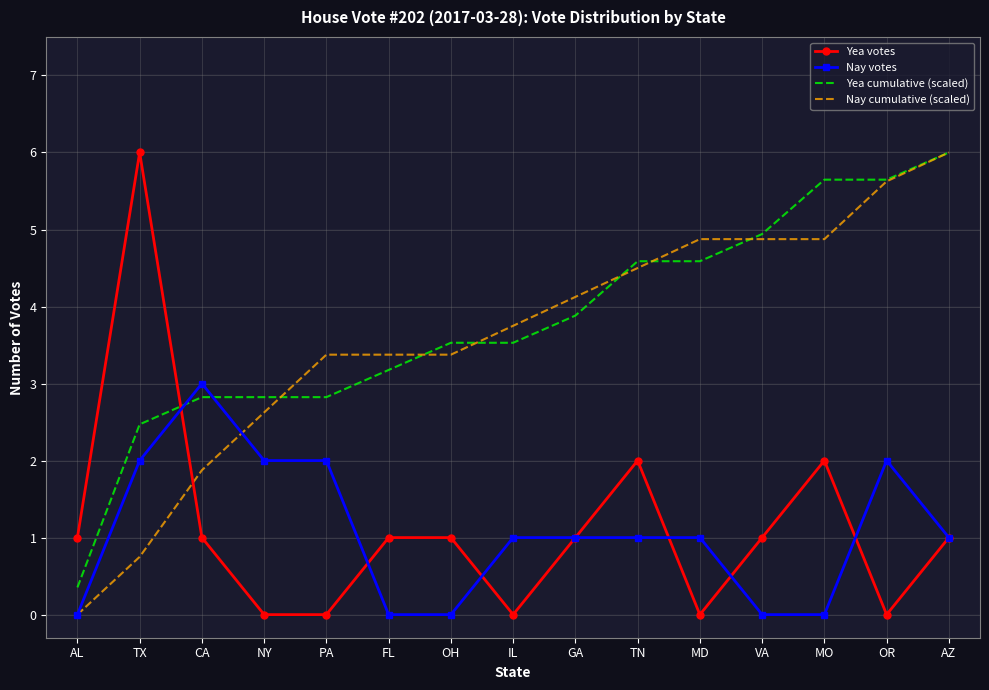

Reading left to right, extract all data points from this chart.

Yea votes: 1.0	6.0	1.0	0.0	0.0	1.0	1.0	0.0	1.0	2.0	0.0	1.0	2.0	0.0	1.0
Nay votes: 0.0	2.0	3.0	2.0	2.0	0.0	0.0	1.0	1.0	1.0	1.0	0.0	0.0	2.0	1.0
Yea cumulative (scaled): 0.4	2.5	2.8	2.8	2.8	3.2	3.5	3.5	3.9	4.6	4.6	4.9	5.6	5.6	6.0
Nay cumulative (scaled): 0.0	0.8	1.9	2.6	3.4	3.4	3.4	3.8	4.1	4.5	4.9	4.9	4.9	5.6	6.0